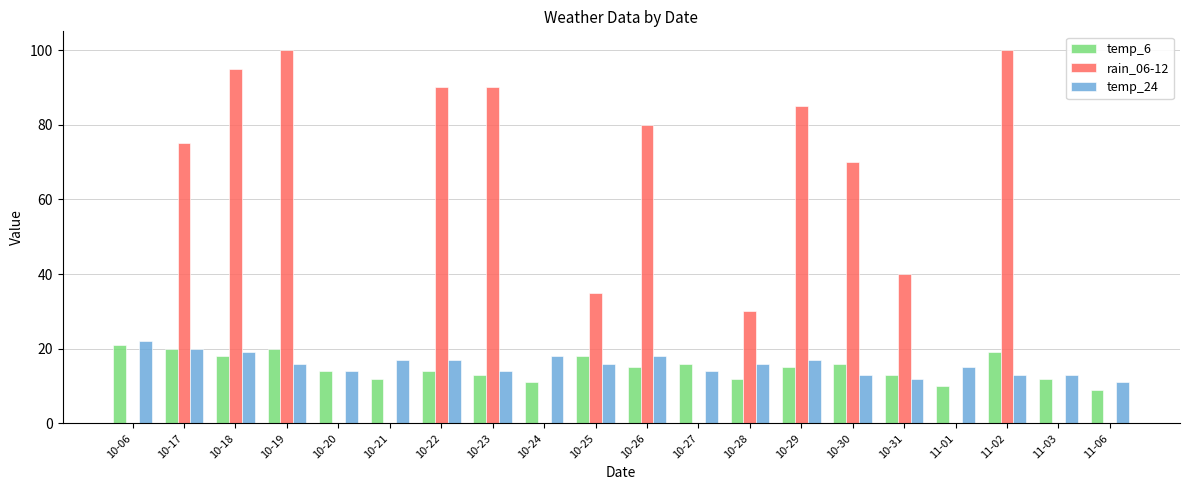

What is the sum of all rain_06-12 values?

890